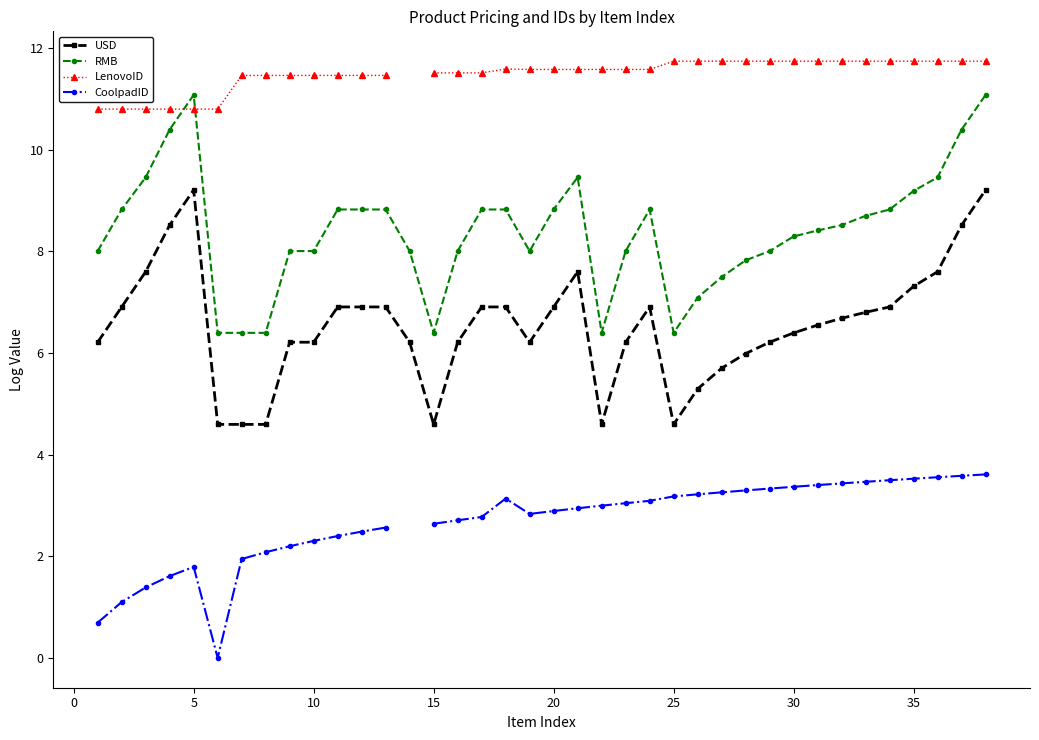

How many lines are shown in the chart?

4